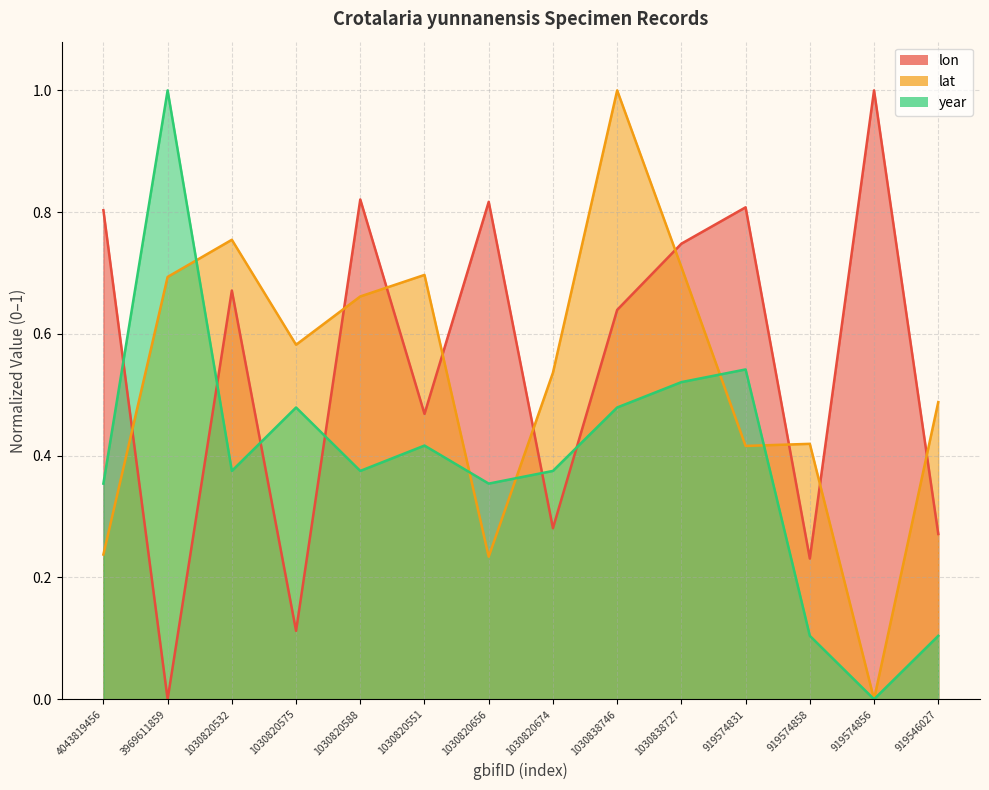

What is the label of the 11th point from the left?

919574831